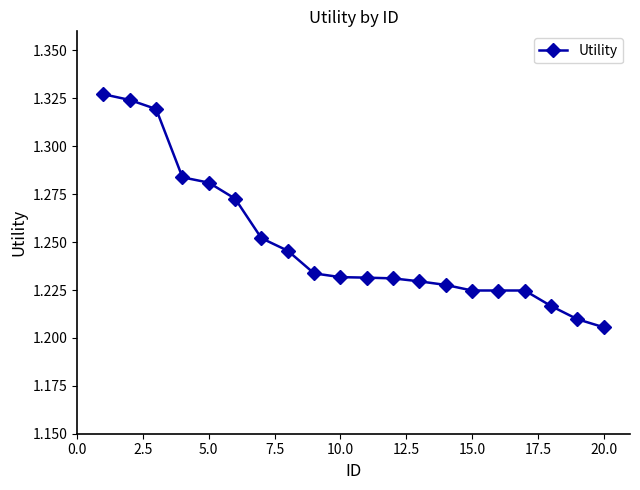

What is the difference between the maximum and minimum values?

0.1